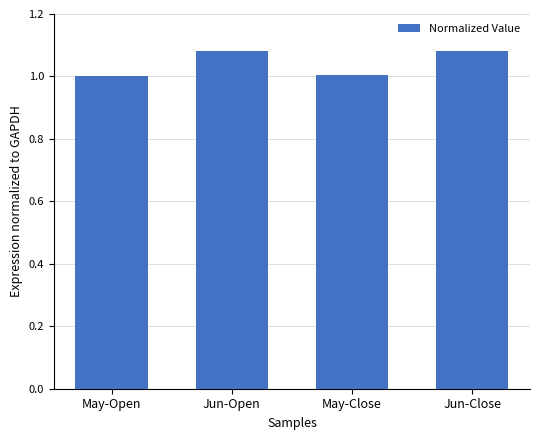

What is the smallest value displayed?

1.0